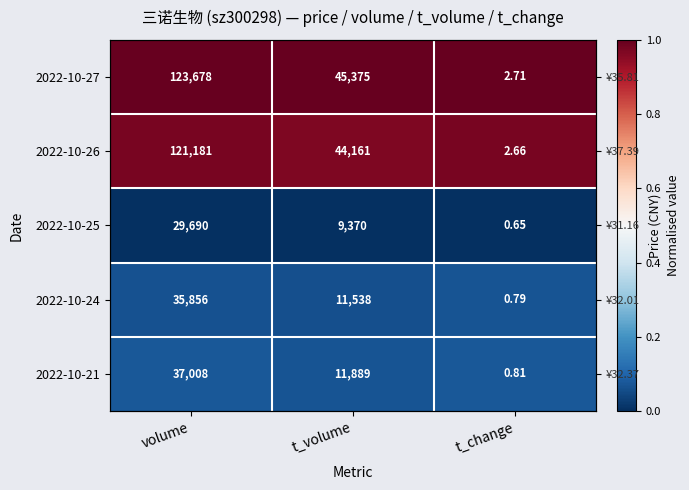

How many categories are shown in the chart?

3